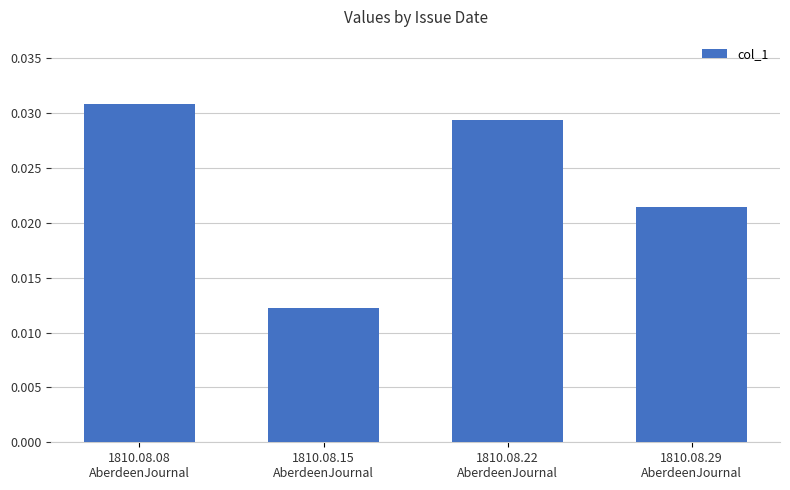

Count the values in the range 0 to 1.

4